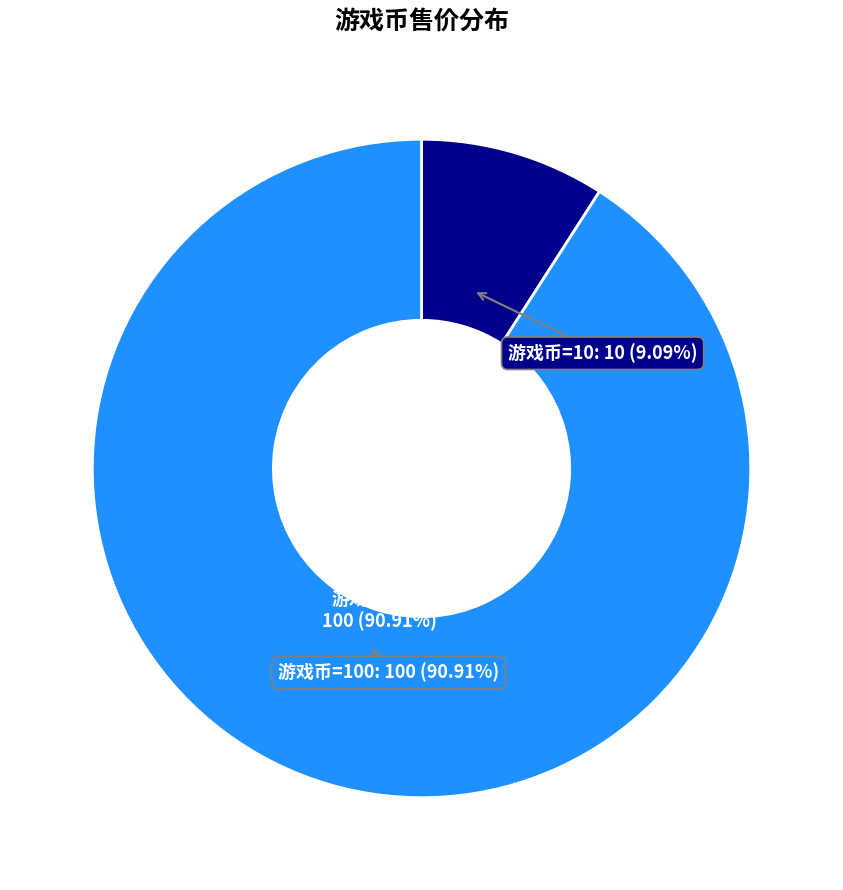

Which slice is the largest?

100